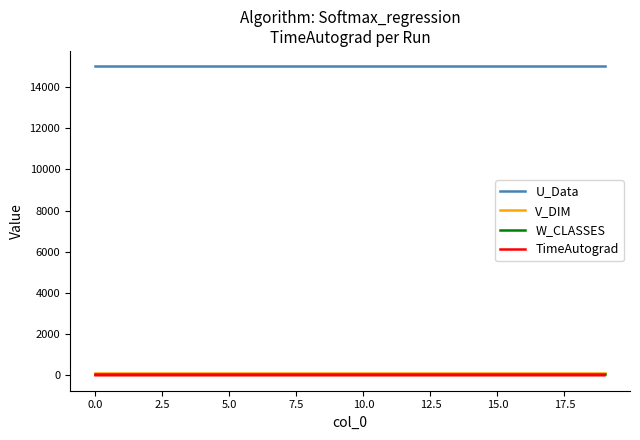

How many lines are shown in the chart?

4